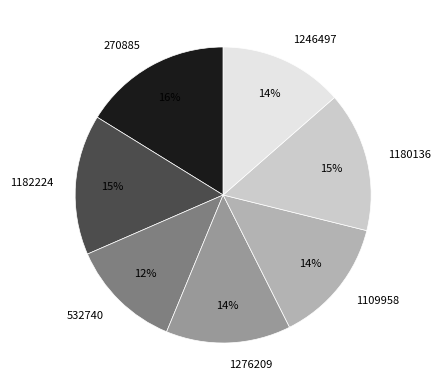

Which slice is the largest?

270885